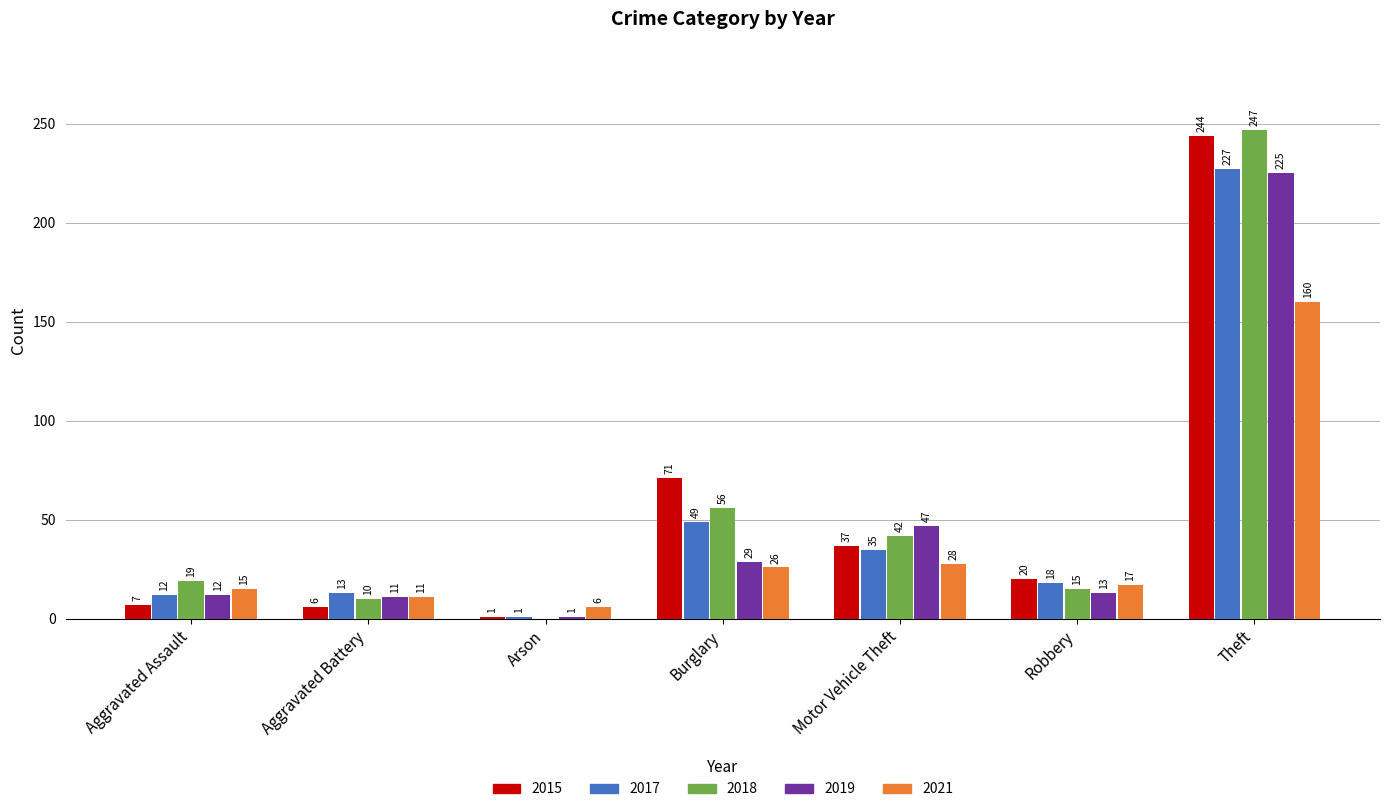

Which series changed the most between Aggravated Assault and Robbery?

2015